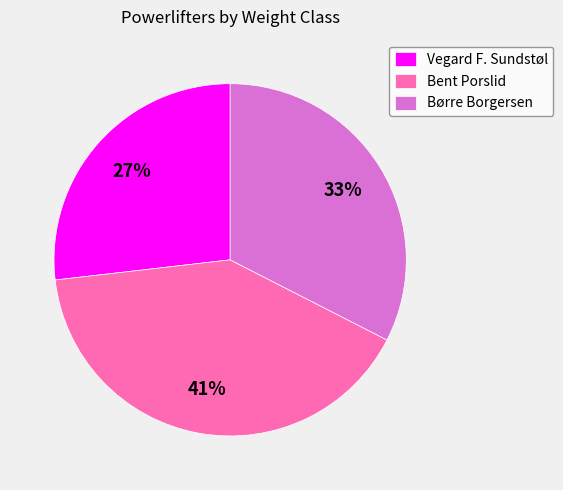

Rank the categories by value from lowest to highest.

Vegard F. Sundstøl, Børre Borgersen, Bent Porslid